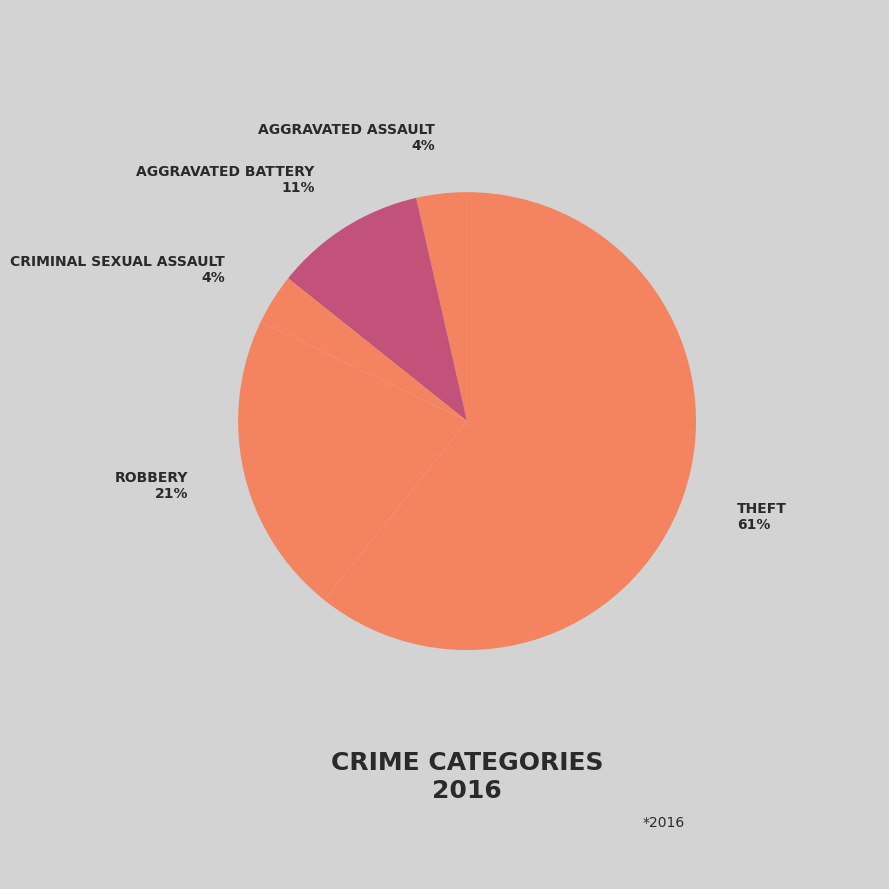

Count the number of slices in the pie.

5